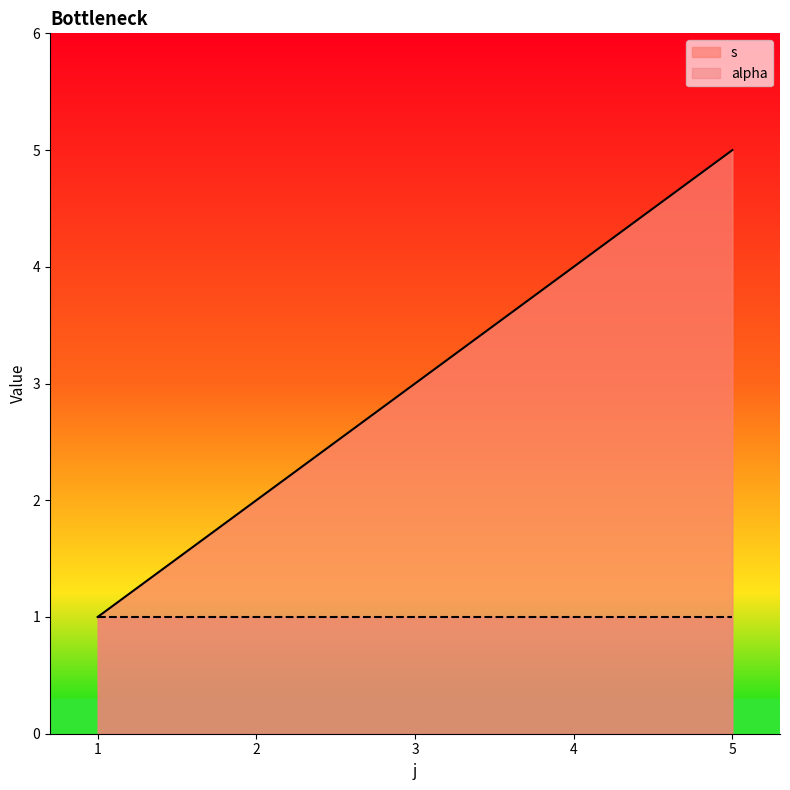

Reading right to left, extract all data points from this chart.

5=5	4=4	3=3	2=2	1=1